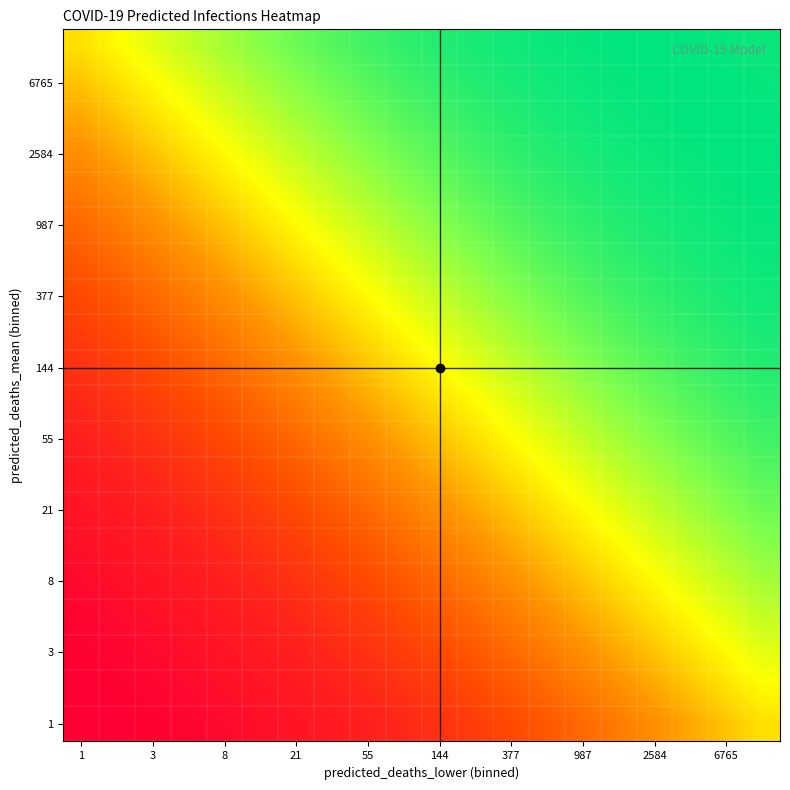

How many categories are shown in the chart?

20